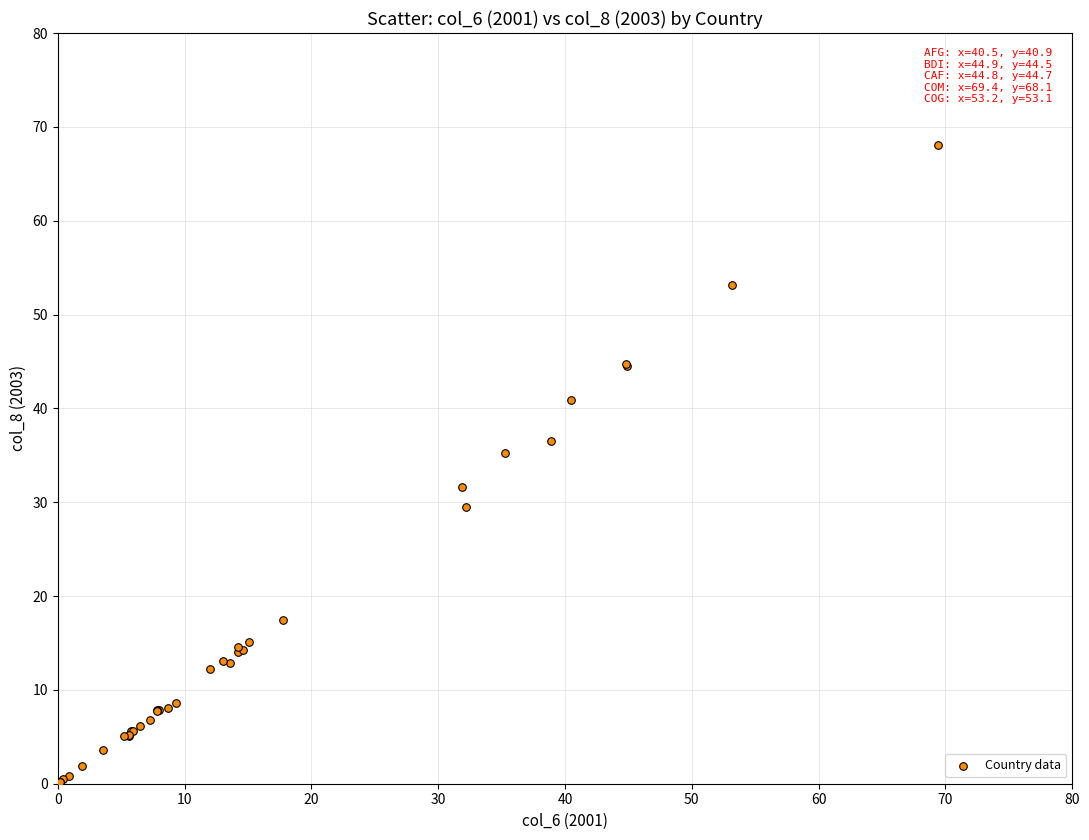

What Y value in the scatter plot is closest to 34?

35.2